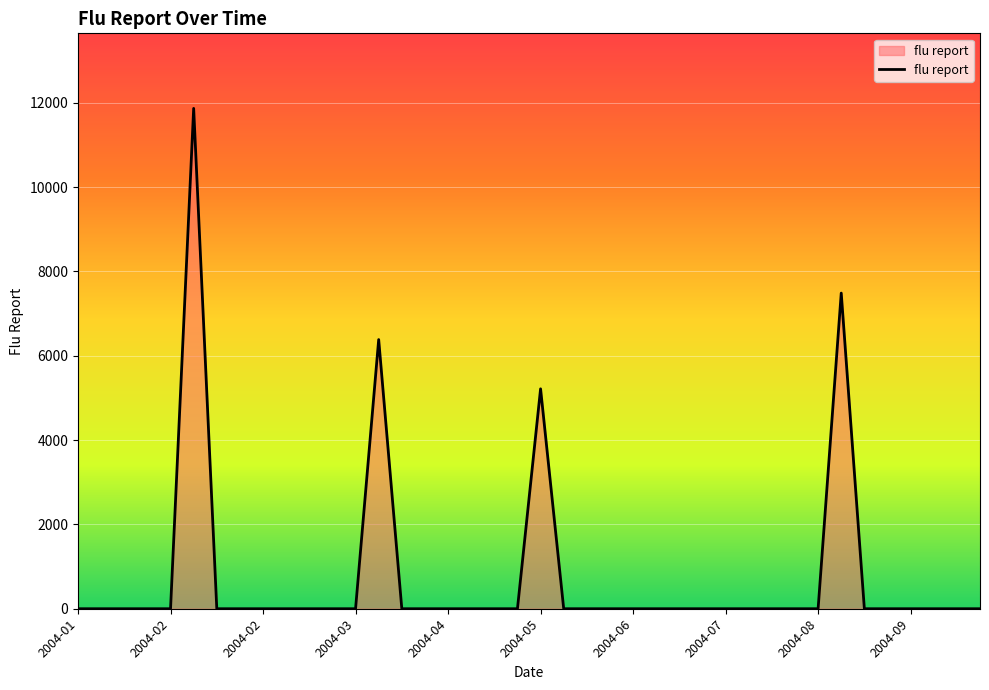

What is the greatest value displayed?

11869.3